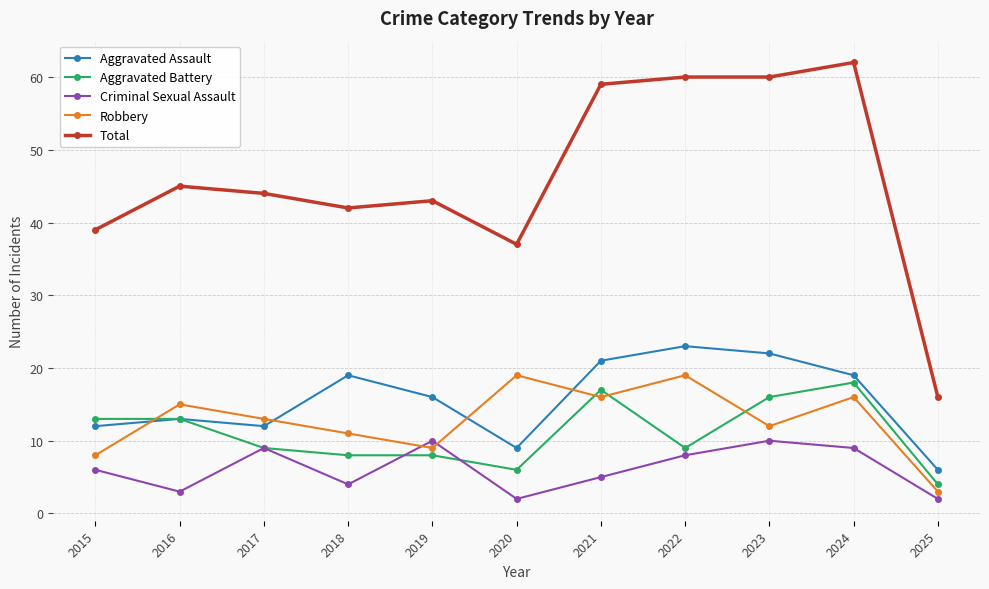

Which series changed the most between 2019 and 2021?

Total